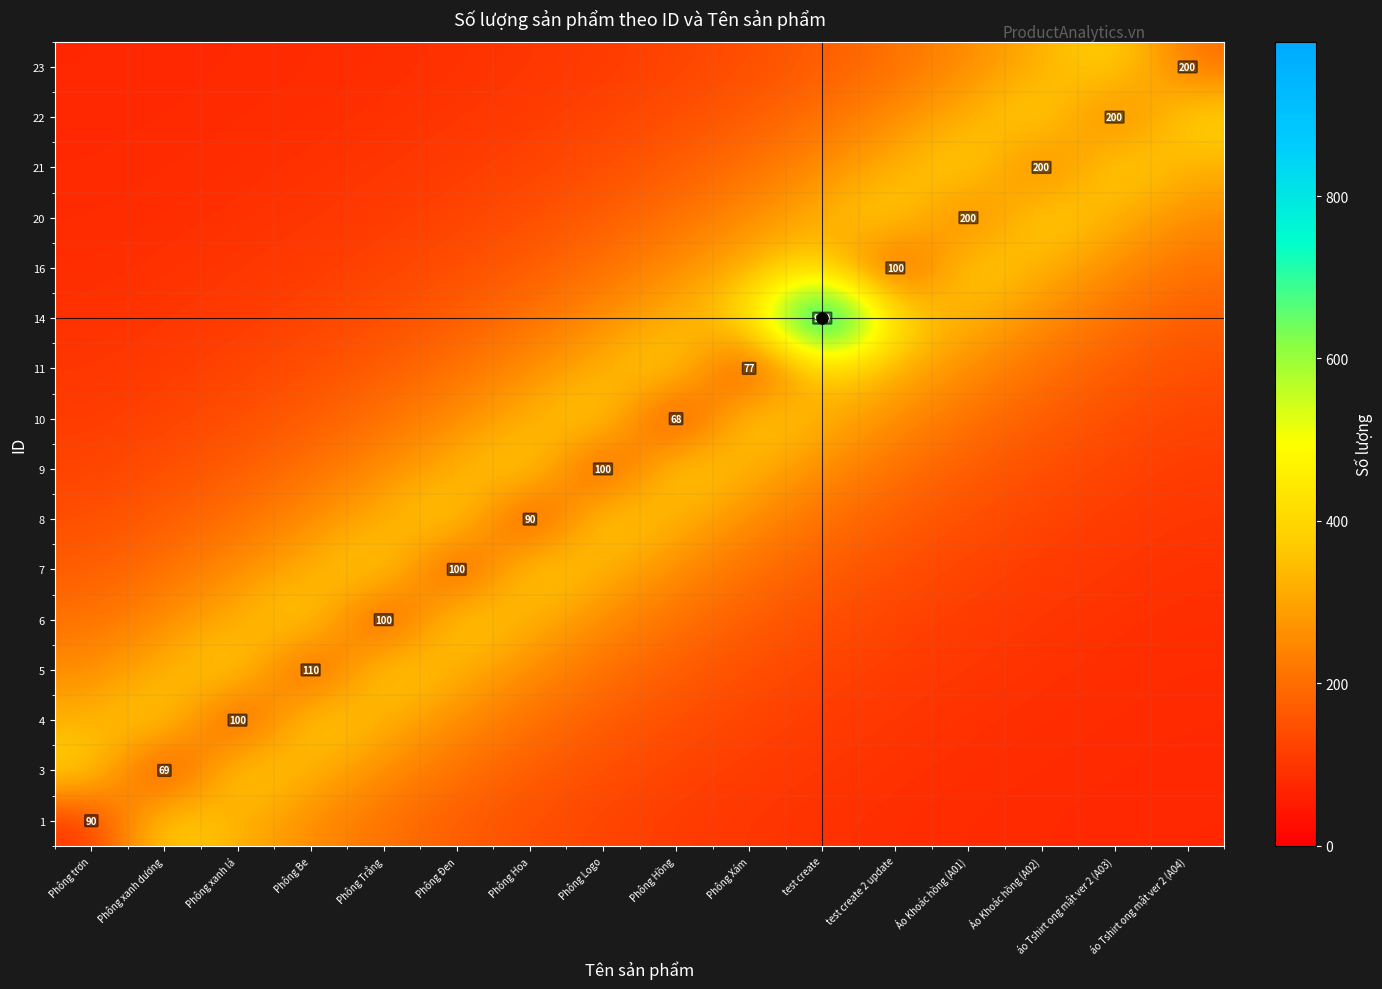

How many series are shown in this chart?

16